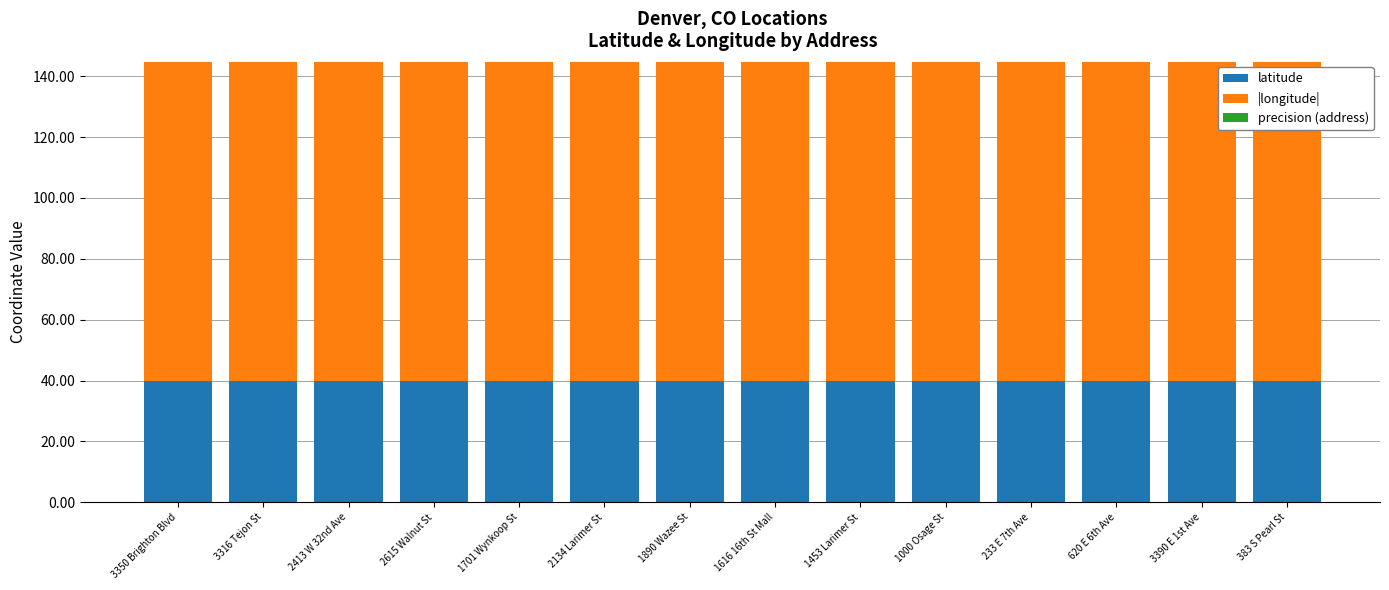

What is the highest value of the latitude series?

39.8